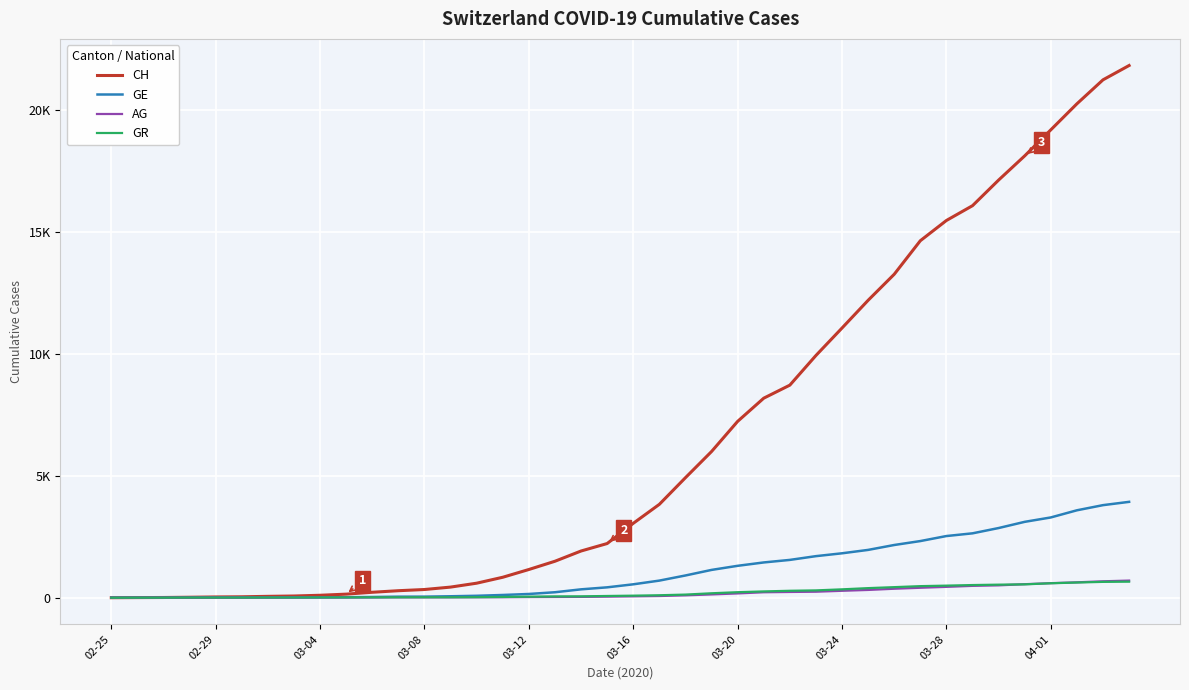

Does the chart display data point markers on the line(s)?

No